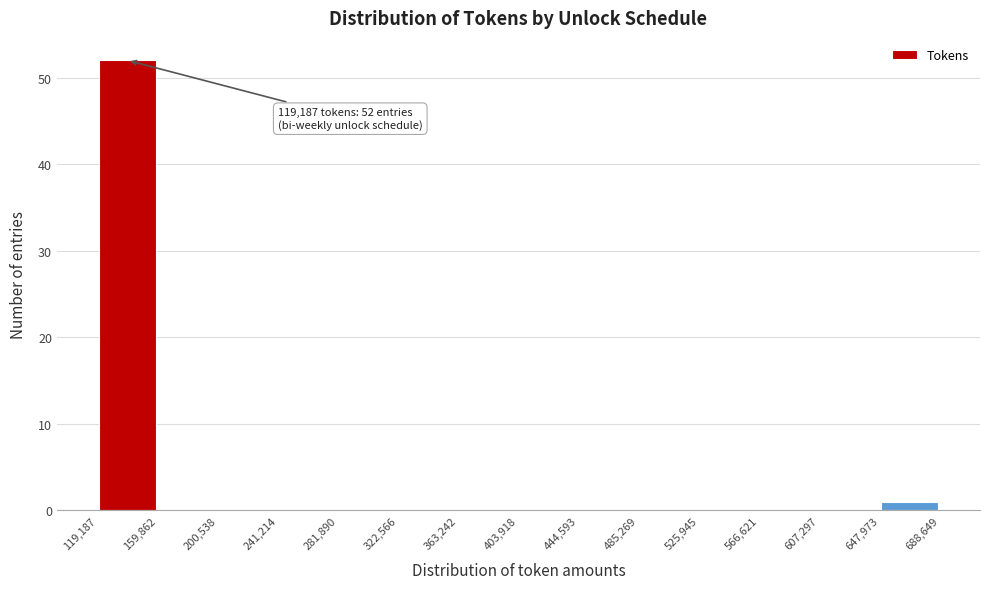

Over which range of the x-axis is the bar tallest?

119,187 to 159,862